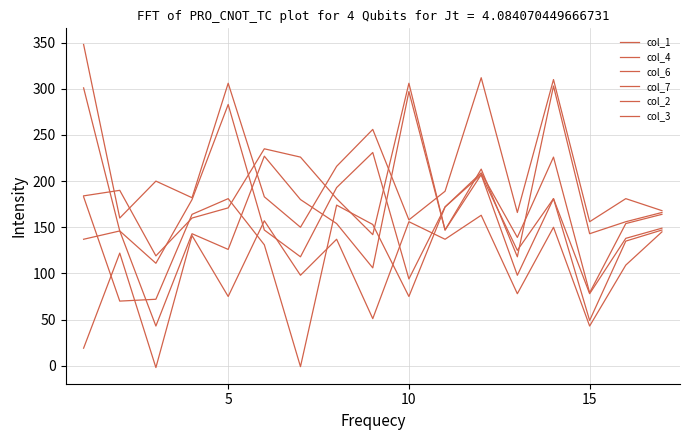

Is this an area chart (filled region under the line)?

No